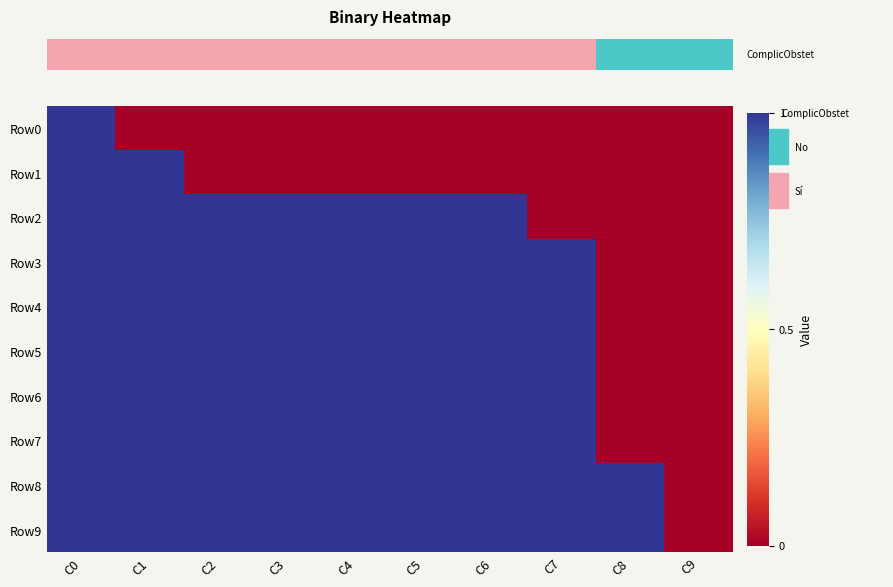

Which has a higher value, C5 or C6?

C5